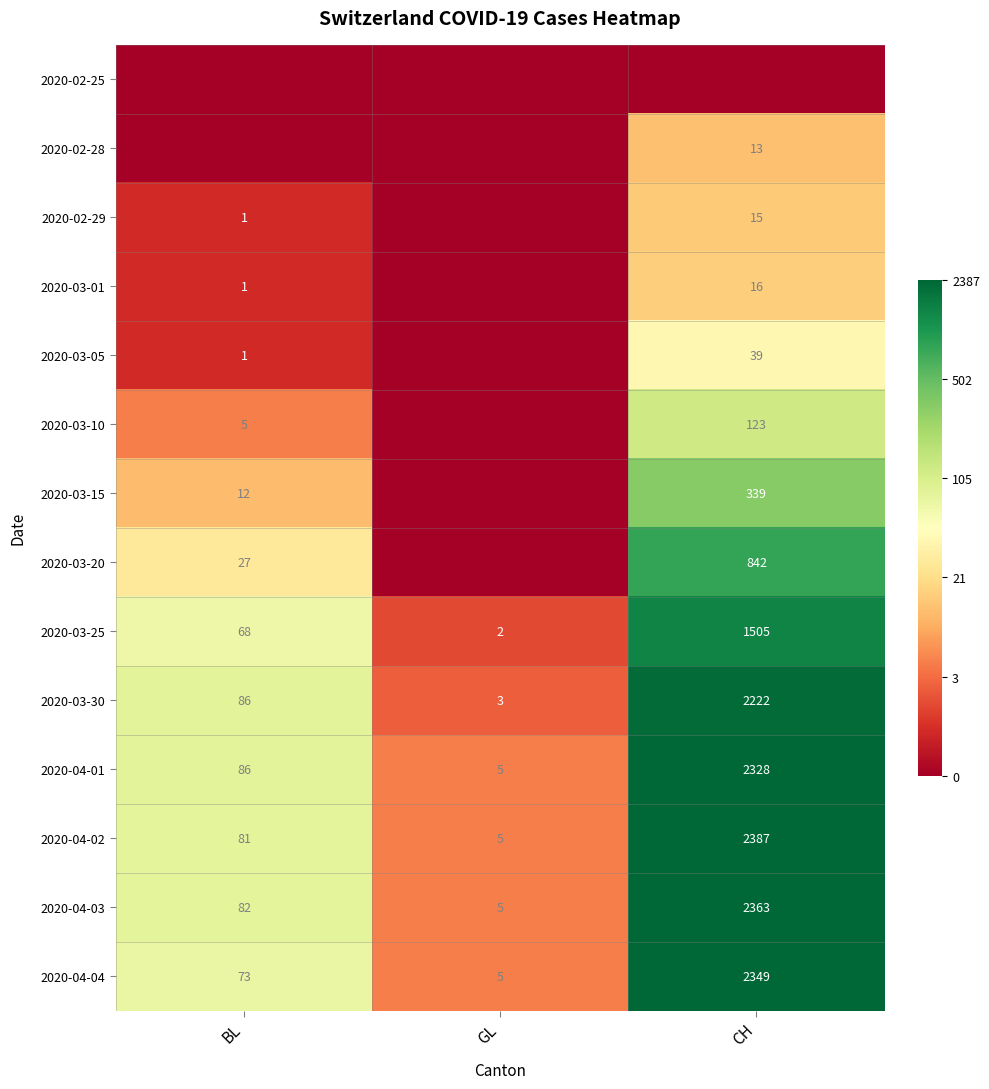

Rank the categories by 2020-04-04 value from lowest to highest.

GL, BL, CH